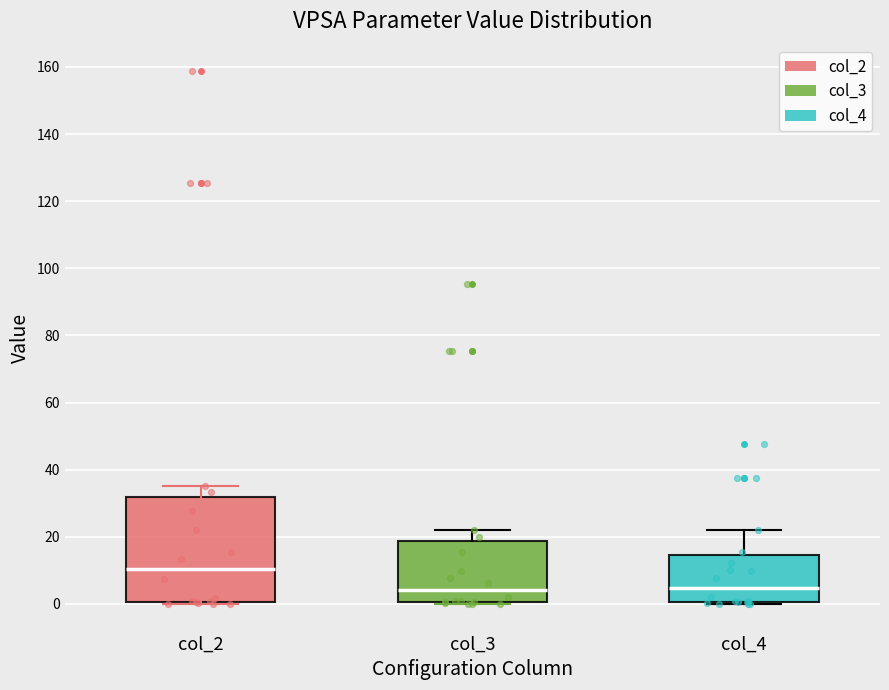

Where is the upper edge of the box for col_4 on the y-axis? The values are not printed on the chart, so give them approximately, as read against the axis.

14